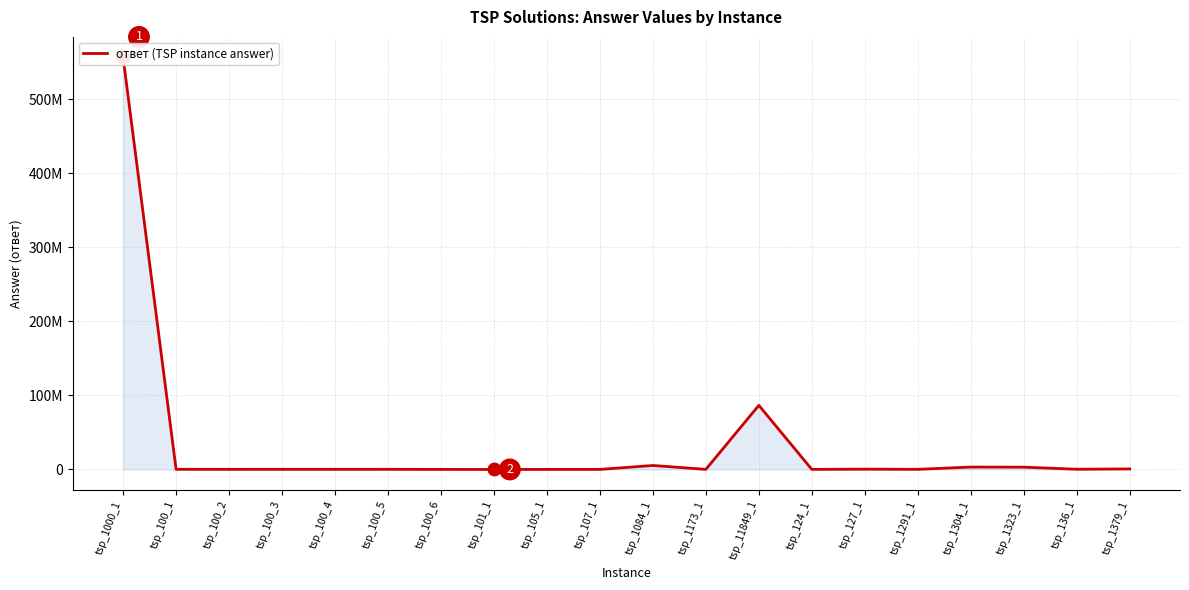

What is the label of the 2nd point from the left?

tsp_100_1